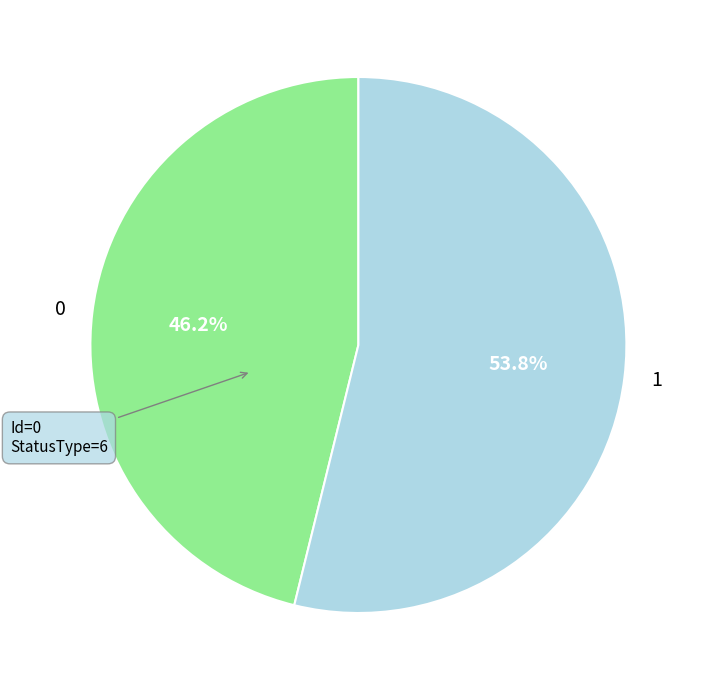

To the nearest percent, what is the difference between the largest and smallest slice percentages?

8%